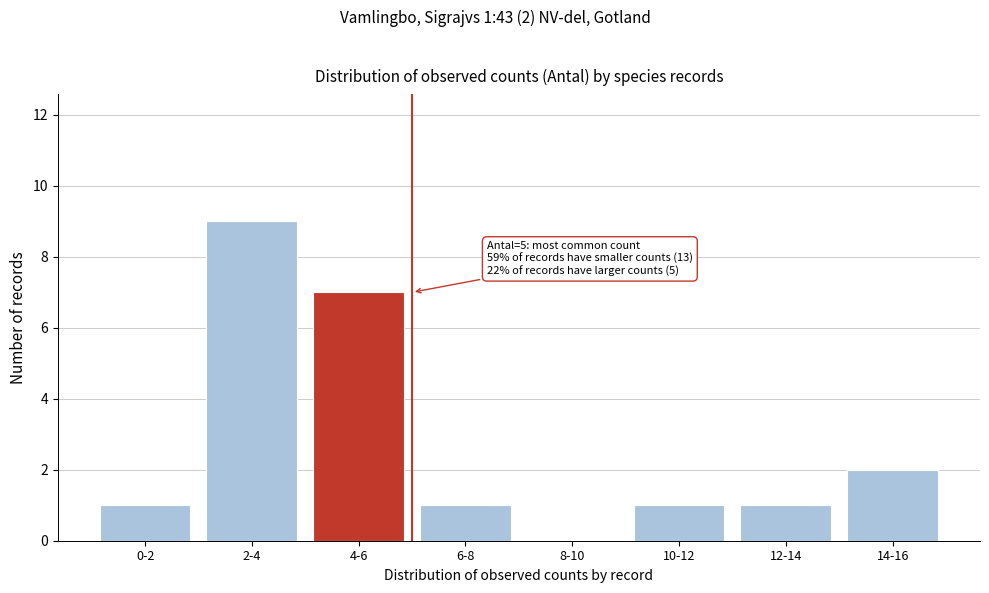

Reading left to right, list all the values displayed in this chart.

0-2=1	2-4=9	4-6=7	6-8=1	8-10=0	10-12=1	12-14=1	14-16=2